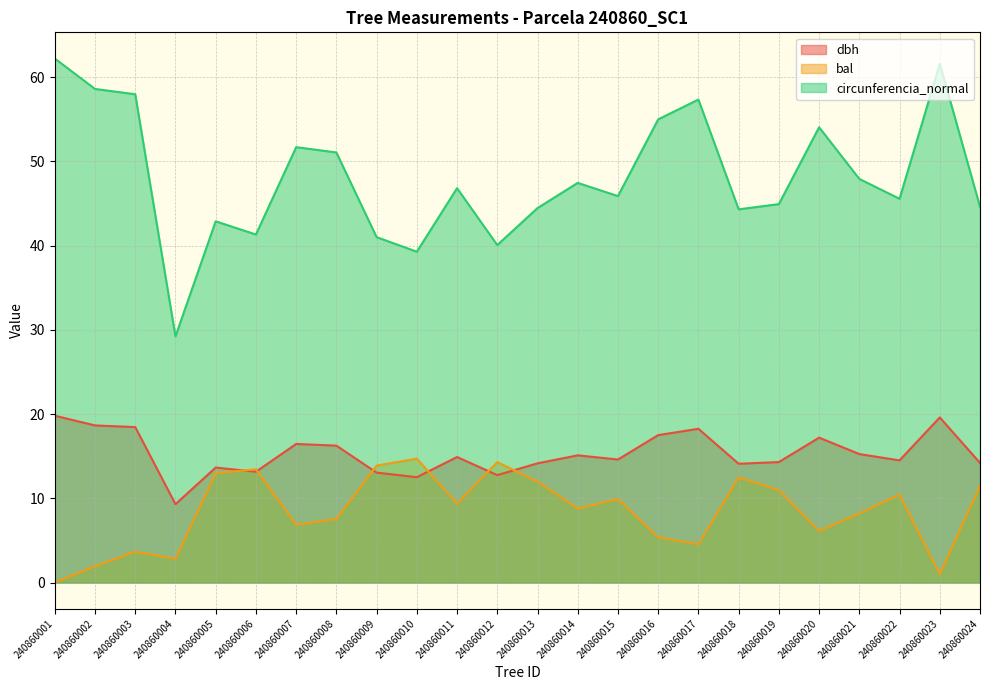

What is the difference between the bal values at 240860022 and 240860003?

6.8